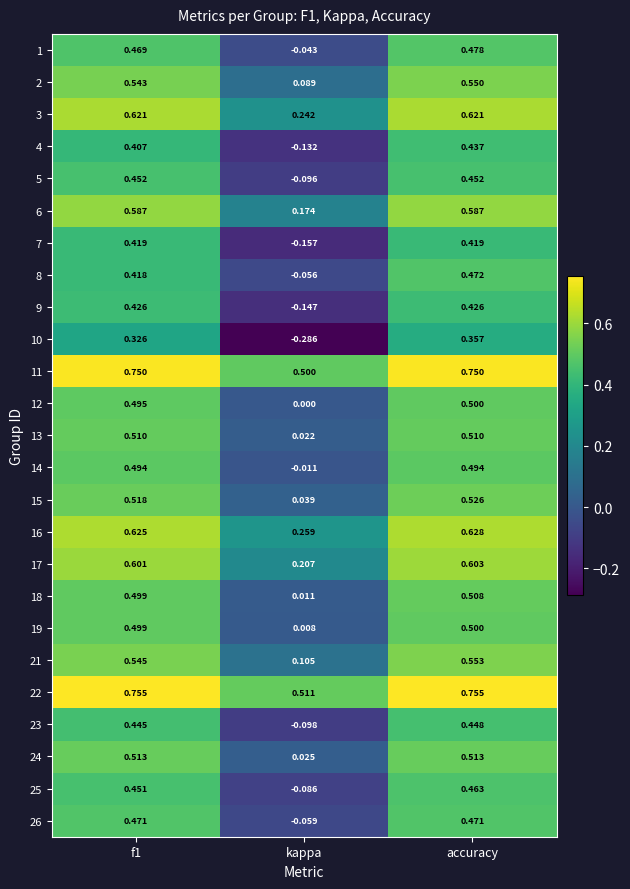

At which category is the sum across all series the highest?

accuracy